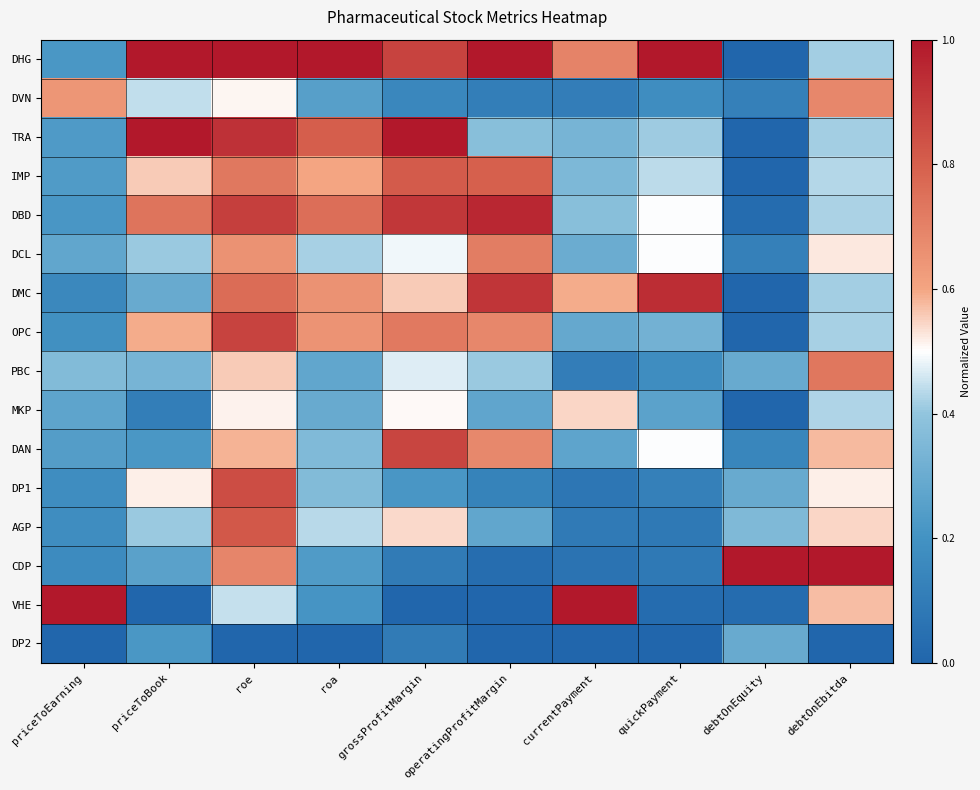

What is the total value across all series at quickPayment?

5.6